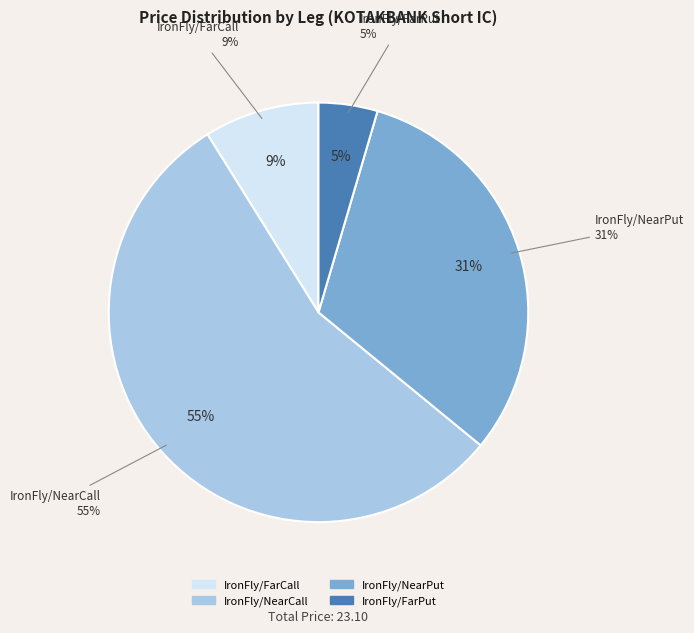

How many slices are in this pie chart?

4